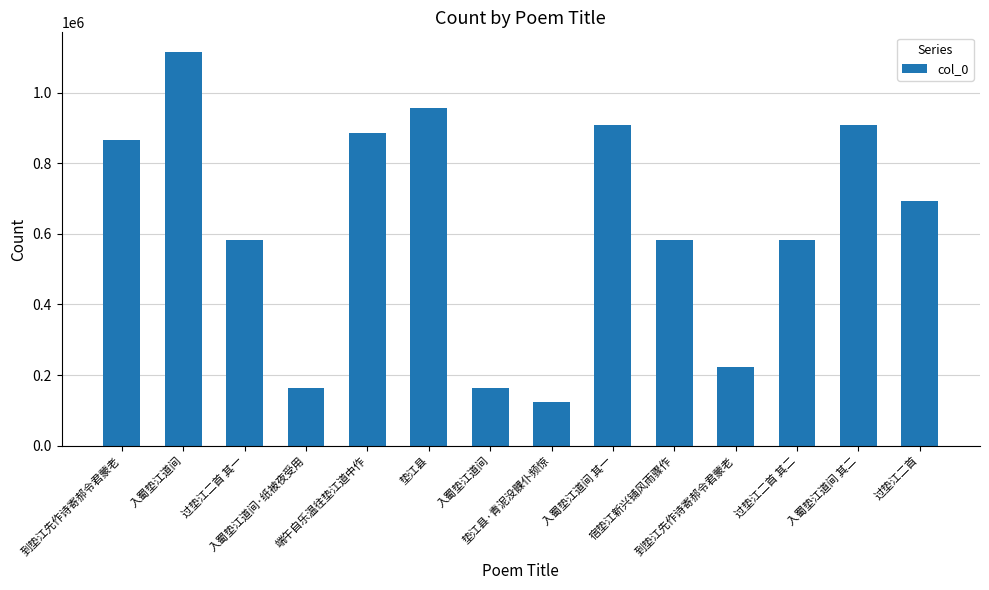

List the labels in order of value, largest first.

入蜀垫江道间, 垫江县, 入蜀垫江道间 其一, 入蜀垫江道间 其二, 端午自乐温往垫江道中作, 到垫江先作诗寄郝令君蒙老, 过垫江二首, 宿垫江新兴铺风雨骤作, 过垫江二首 其二, 过垫江二首 其一, 到垫江先作诗寄郝令君蒙老, 入蜀垫江道间·纸被夜受用, 入蜀垫江道间, 垫江县·青泥没髁仆频惊